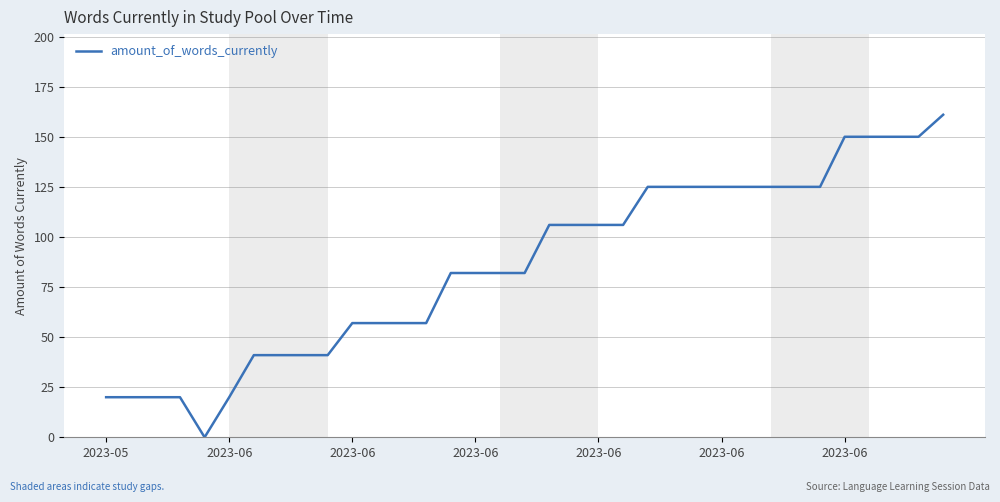

Reading left to right, extract all data points from this chart.

20	20	20	20	0	20	41	41	41	41	57	57	57	57	82	82	82	82	106	106	106	106	125	125	125	125	125	125	125	125	150	150	150	150	161